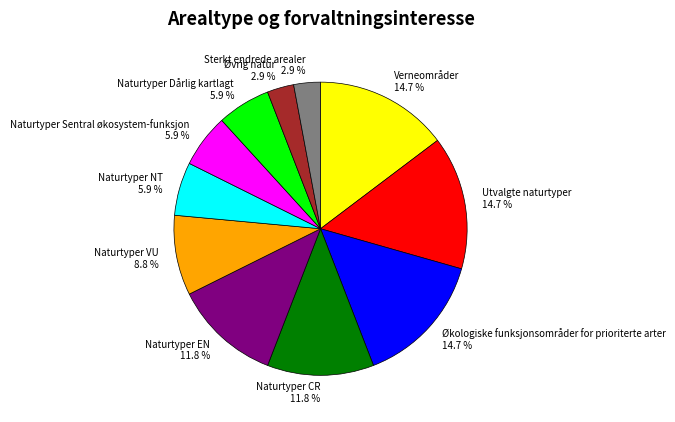

To the nearest percent, what percentage of the pie is Naturtyper NT?

6%